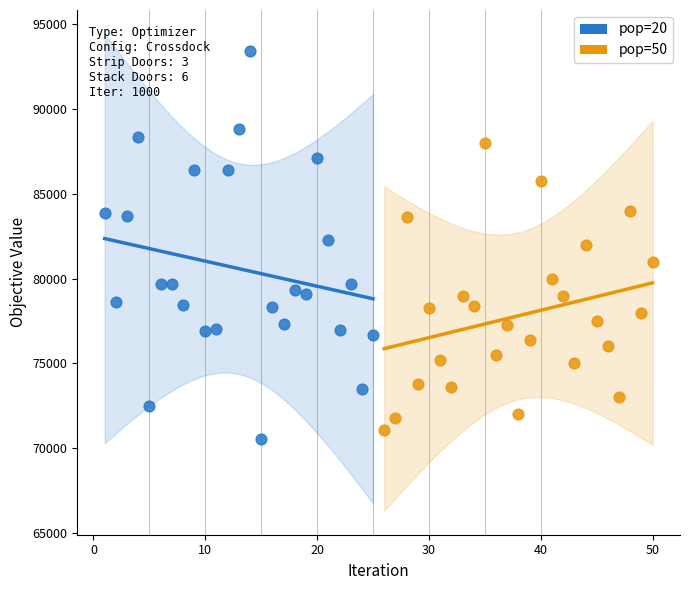

Which series has the widest spread of Y values?

pop=20